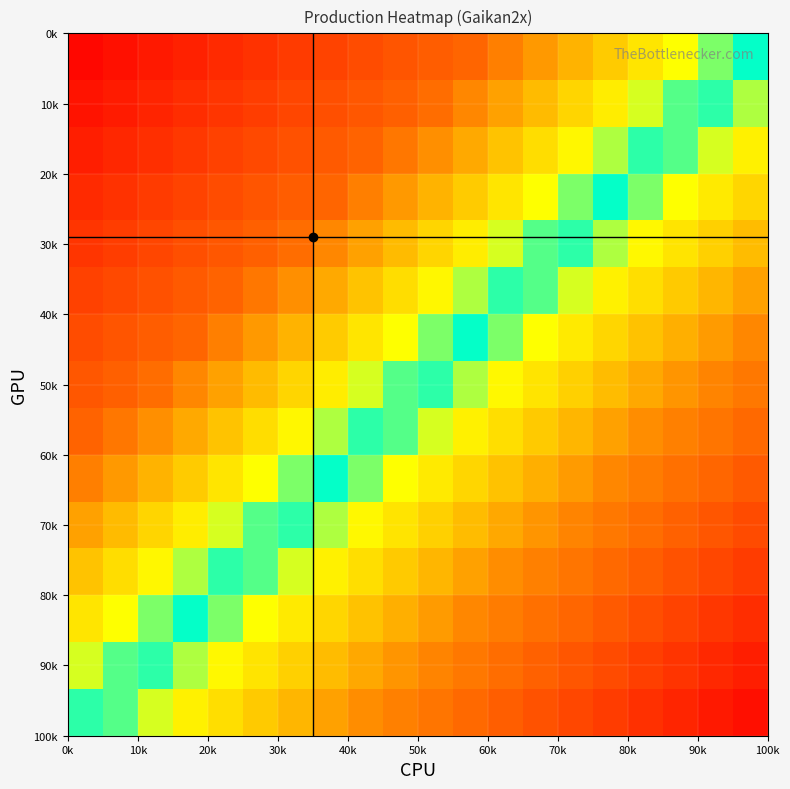

Count the number of data series in this chart.

15